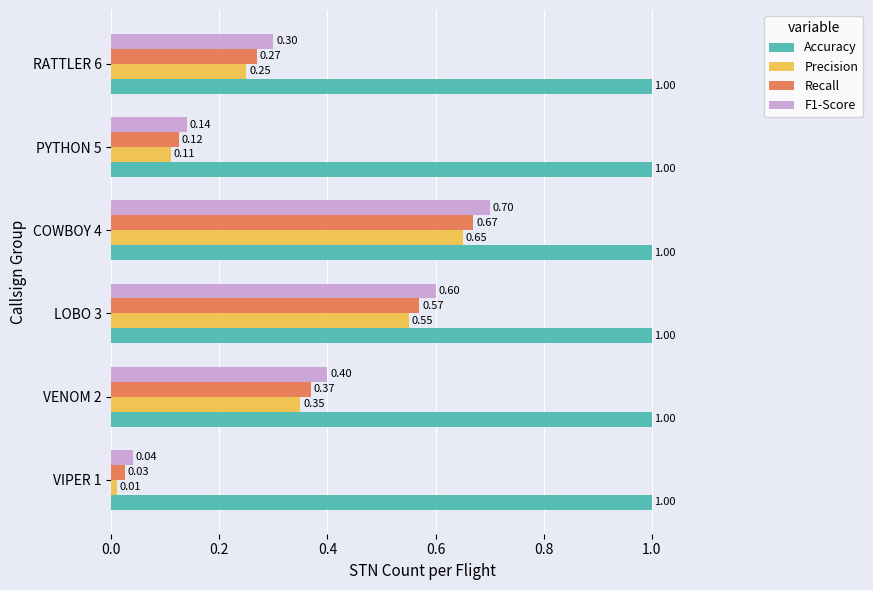

What is the difference between the maximum and minimum values in the Precision series?

0.6